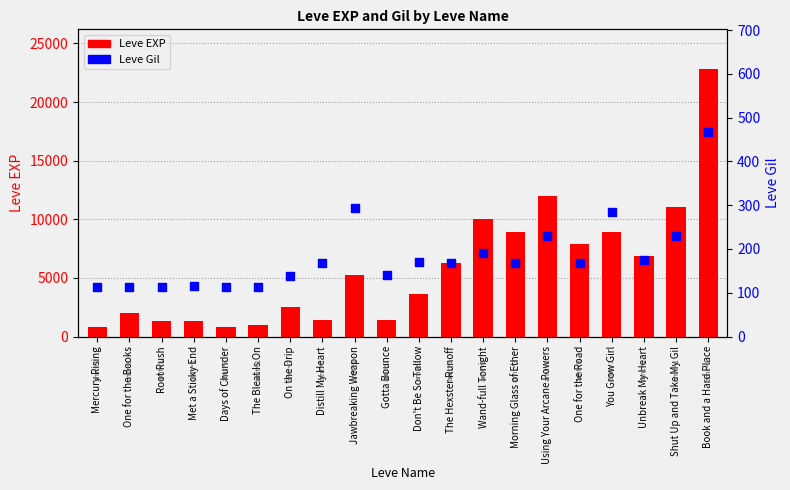

Which series reaches the maximum Y coordinate?

Leve EXP